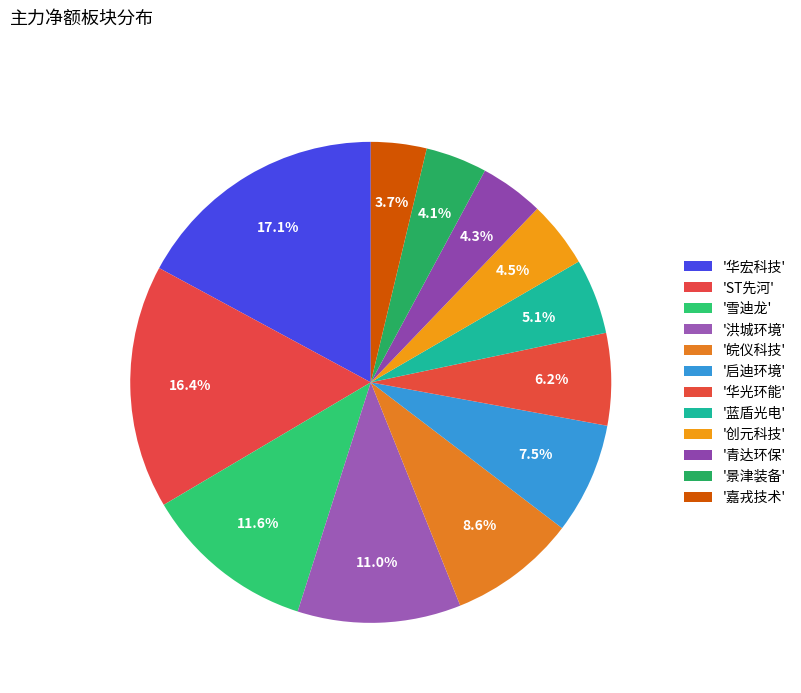

Which slice is the largest?

华宏科技